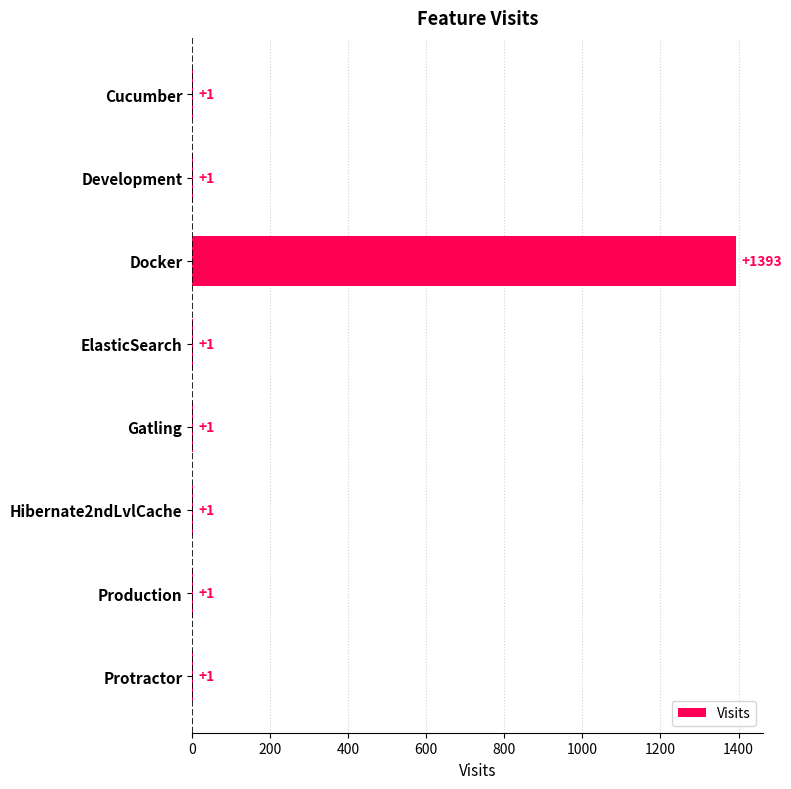

Are the bars grouped side by side (vs. stacked)?

No